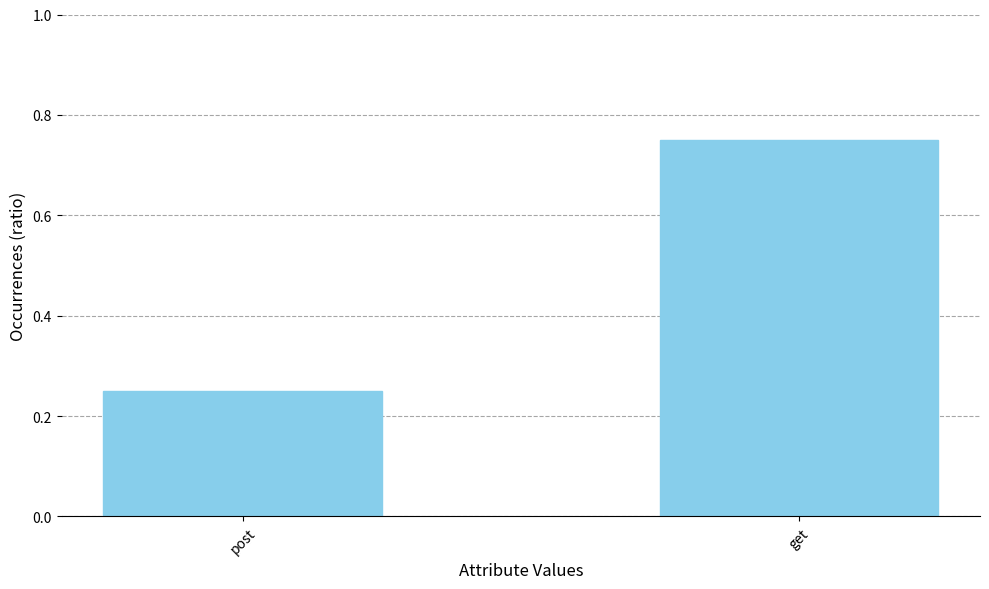

The value at get is 1.3. True or false?

False